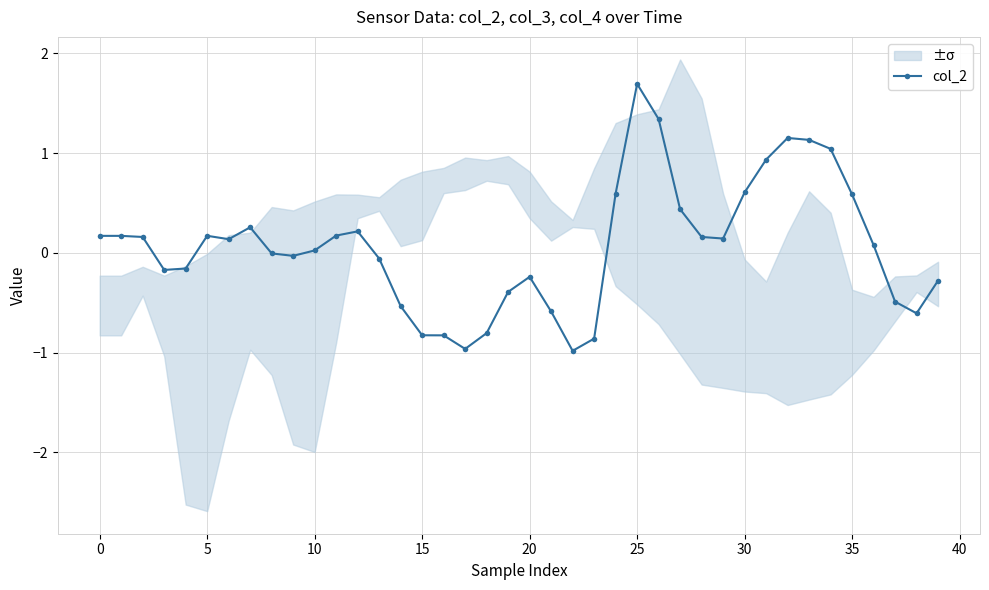

The value of col_2 at 10 is 0.0. True or false?

True